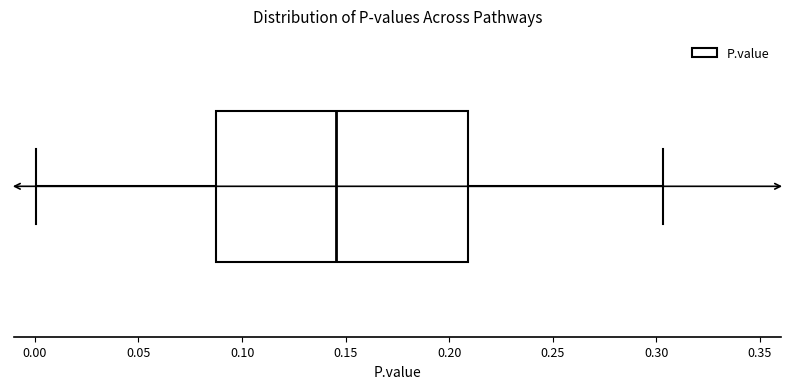

Where is the right edge of the box on the x-axis? The values are not printed on the chart, so give them approximately, as read against the axis.

0.210